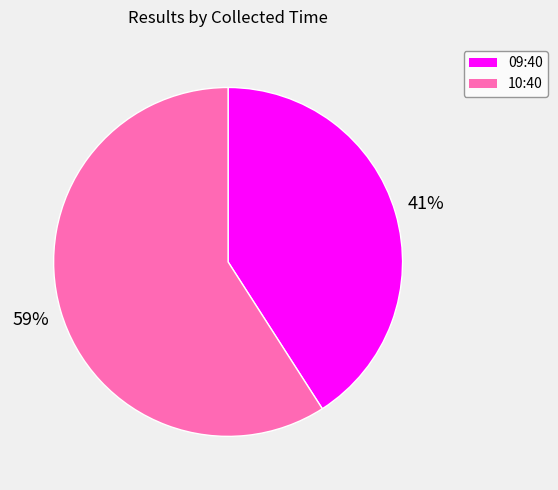

Rank the categories by value from highest to lowest.

10:40, 09:40